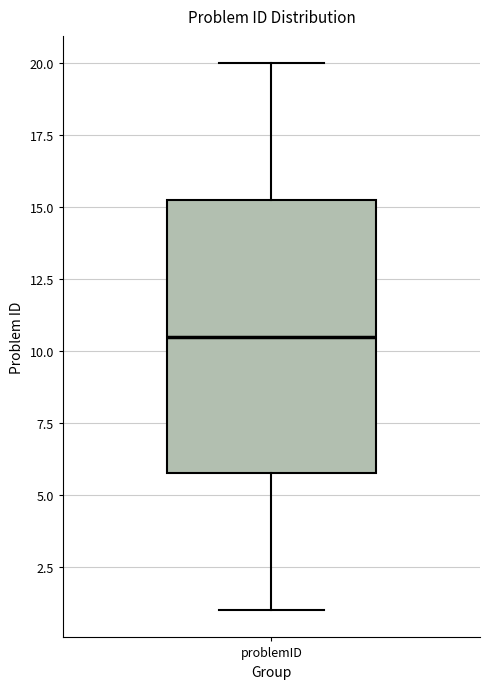

Where does the median line of the box for problemID sit on the y-axis? The values are not printed on the chart, so give them approximately, as read against the axis.

10.5